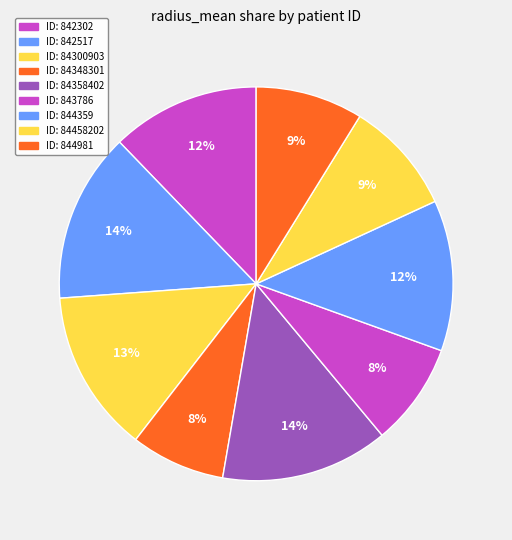

Rank the categories by value from lowest to highest.

84348301, 843786, 844981, 84458202, 842302, 844359, 84300903, 84358402, 842517